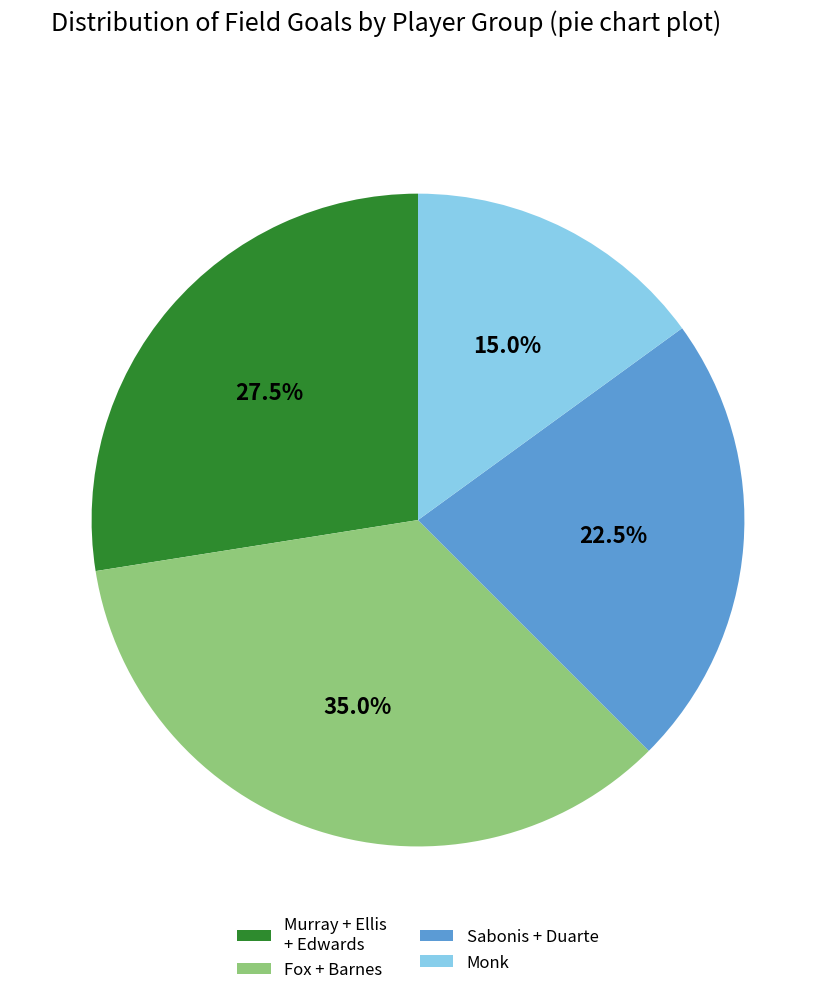

What is the smallest slice in the pie chart?

Monk